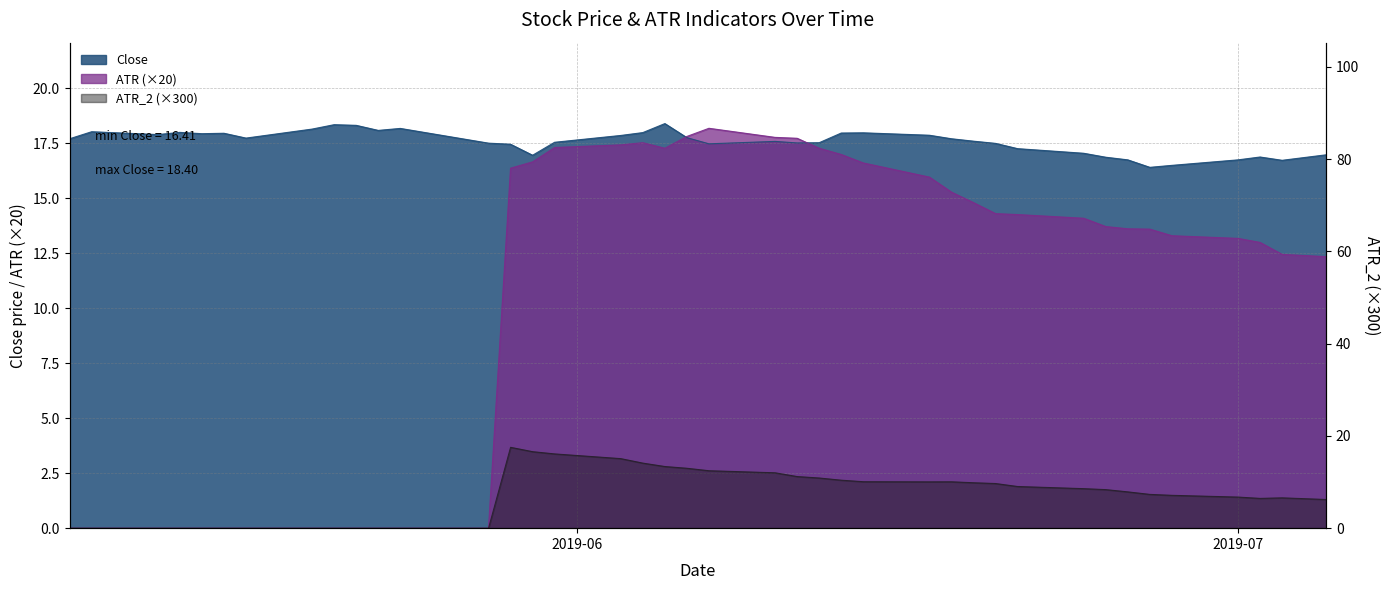

What is the difference between the ATR_2 values at 2019-06-05 and 2019-06-28?

6.2